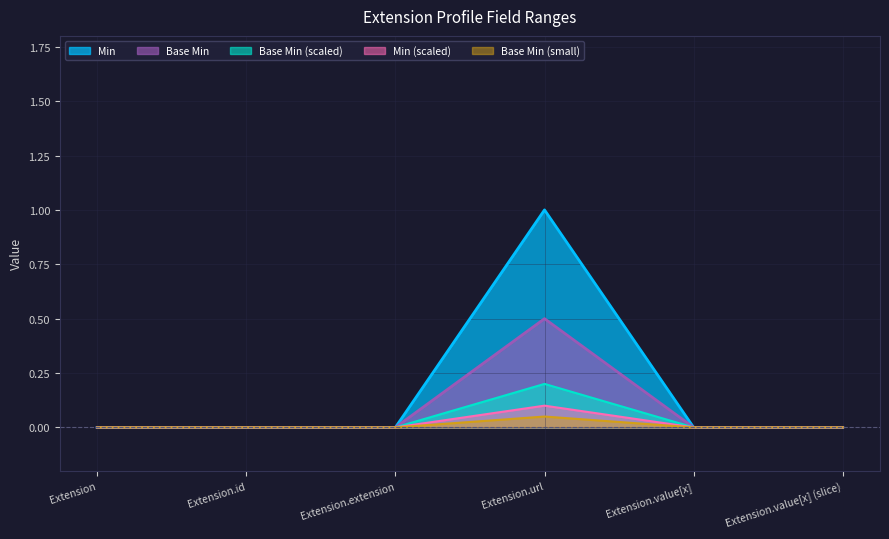

What is the label of the 5th point from the right?

Extension.id